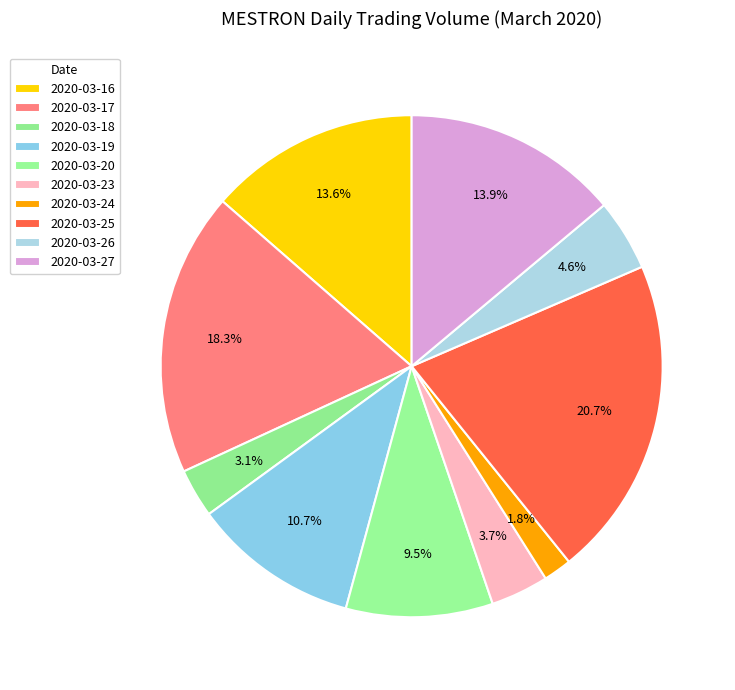

What is the change in value from 2020-03-19 to 2020-03-23?

-1082700